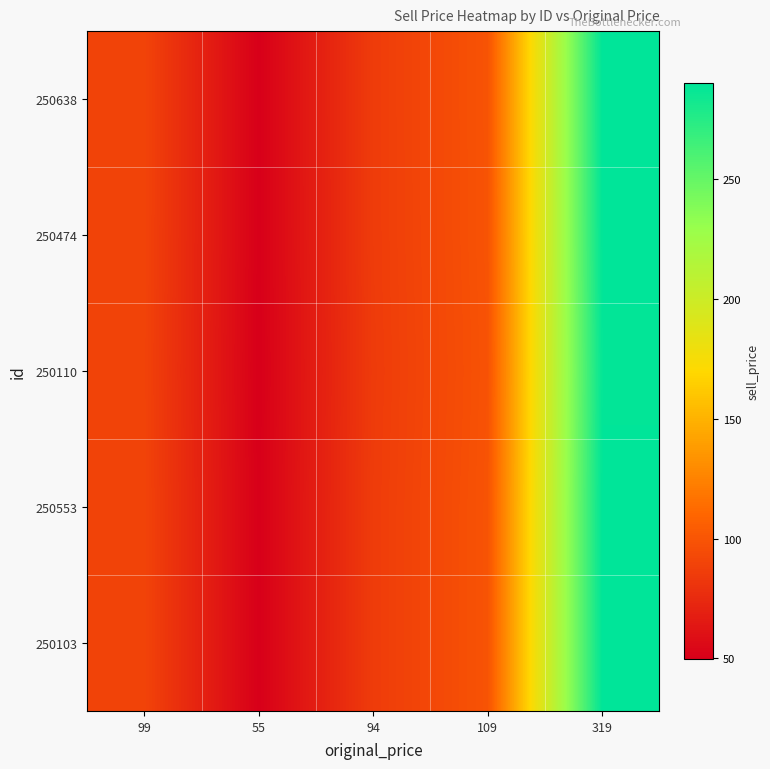

What is the smallest value displayed?

49.7